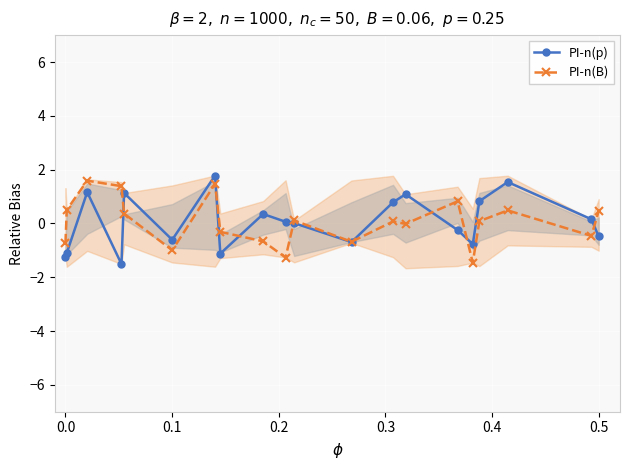

How many values in PI-n(B) are above zero?

11